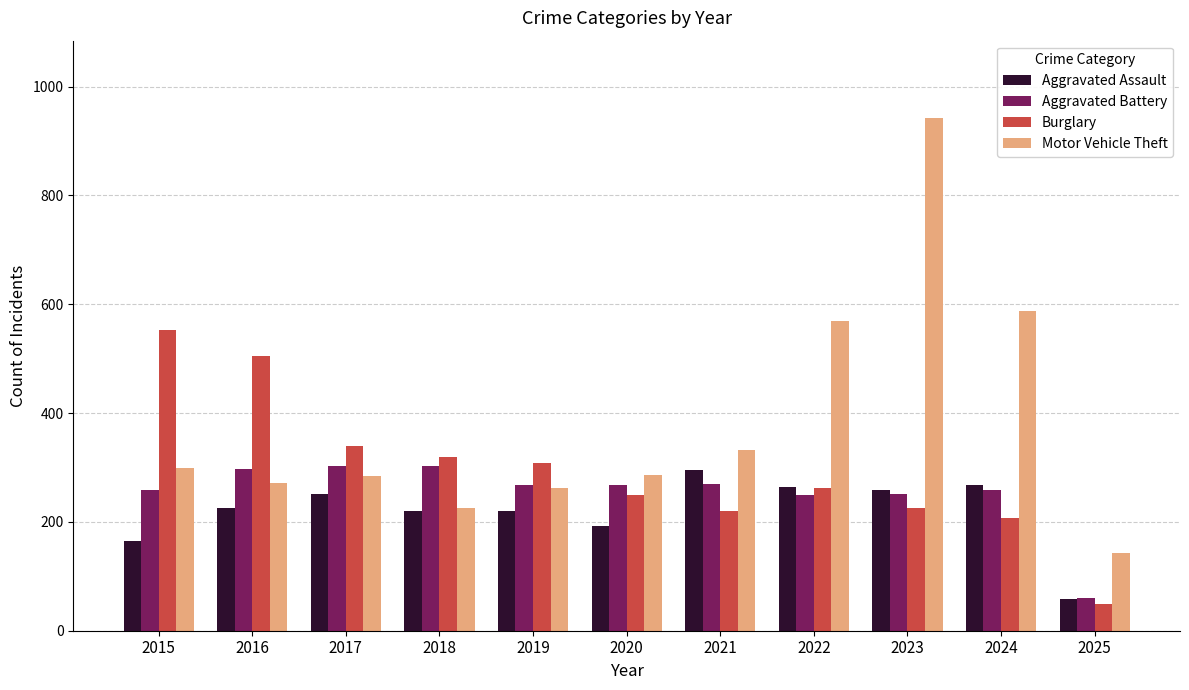

The value of Motor Vehicle Theft at 2019 is 262. True or false?

True